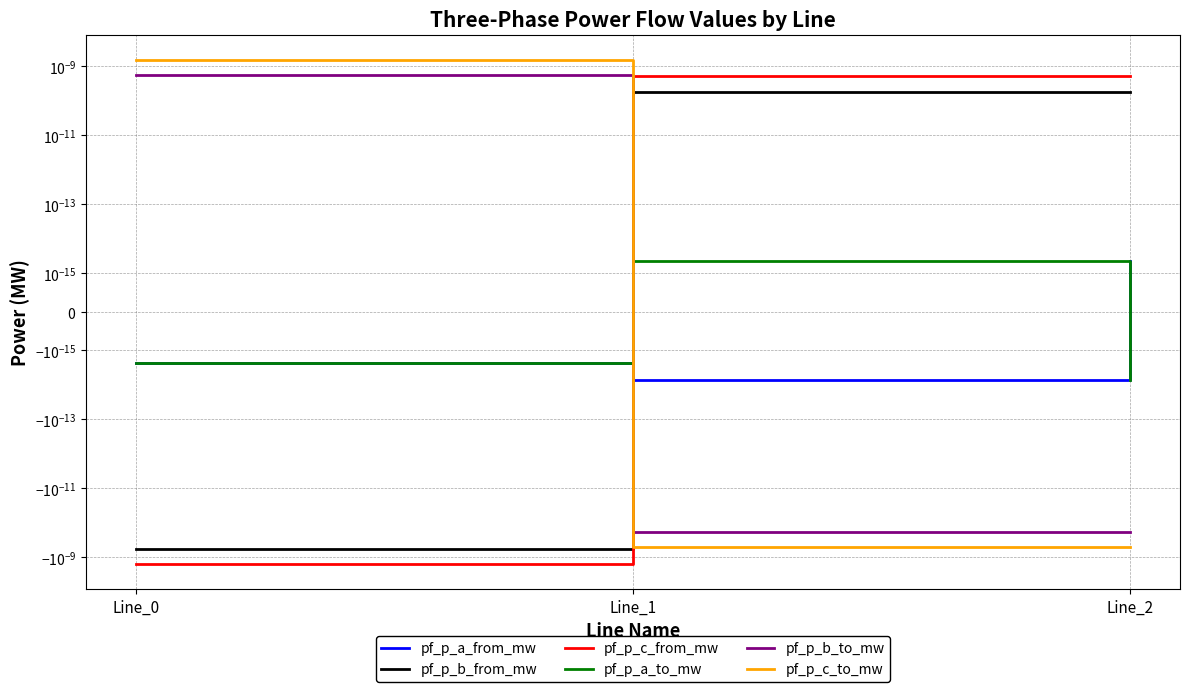

How many values in the pf_p_c_to_mw series are below 0?

2